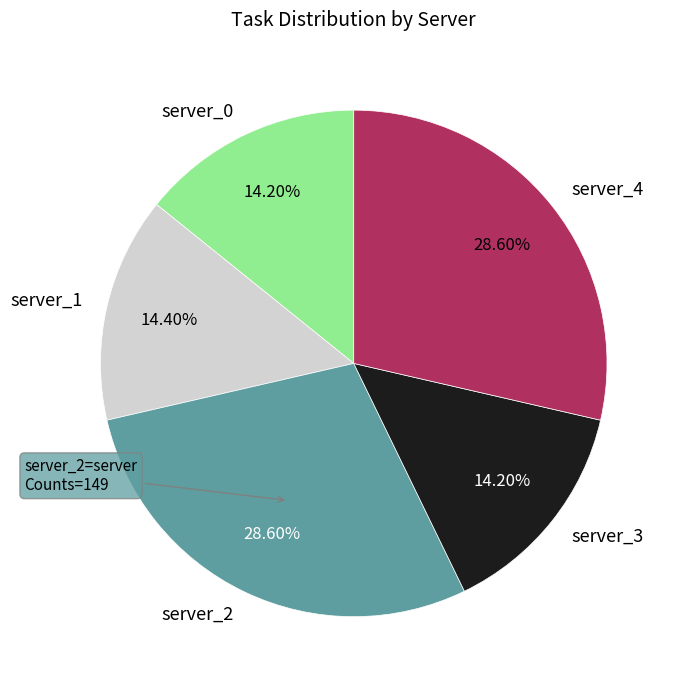

How many slices are in this pie chart?

5